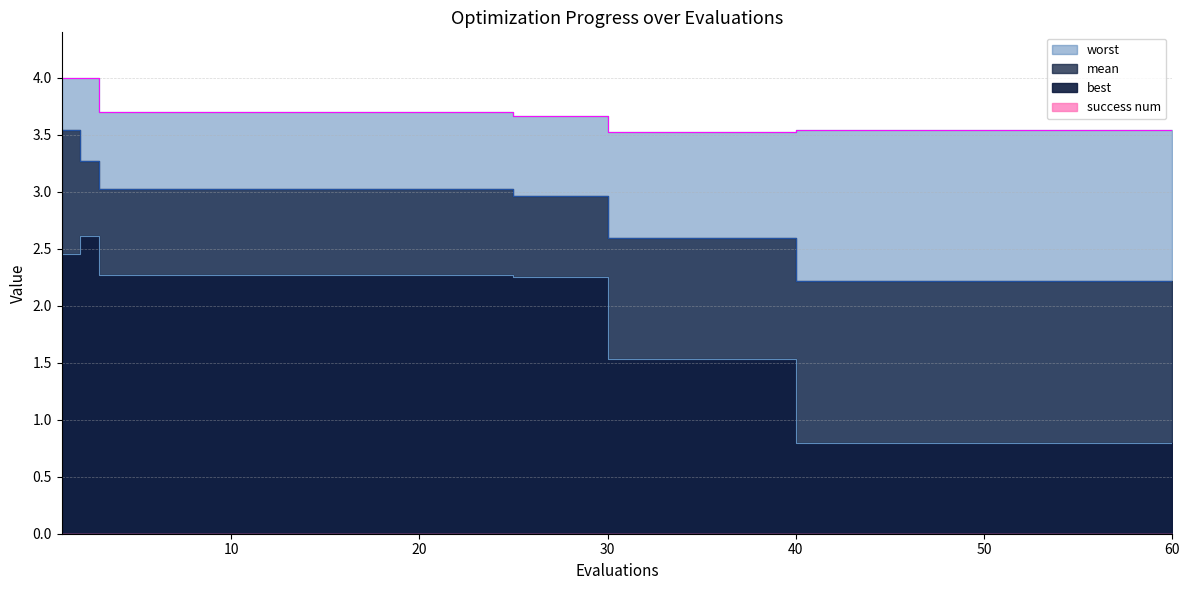

What is the average value of the best series?

1.9